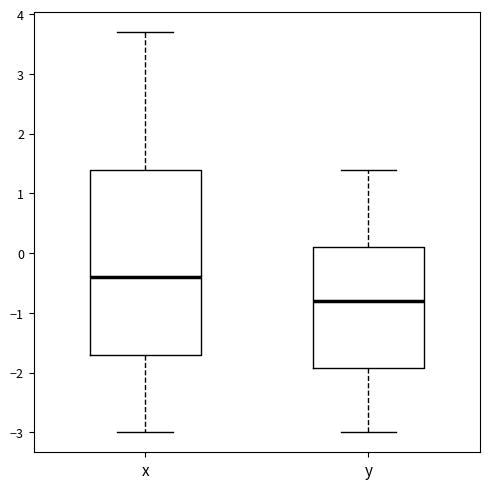

Where does the lower whisker of the box for y end on the y-axis? The values are not printed on the chart, so give them approximately, as read against the axis.

-3.0